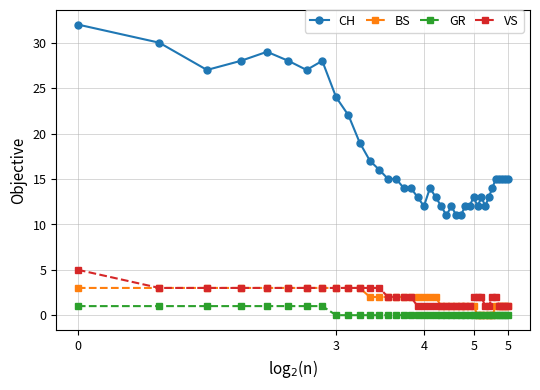

True or false: VS and GR intersect in this chart.

False